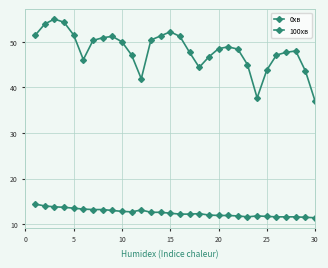

How many lines are shown in the chart?

2